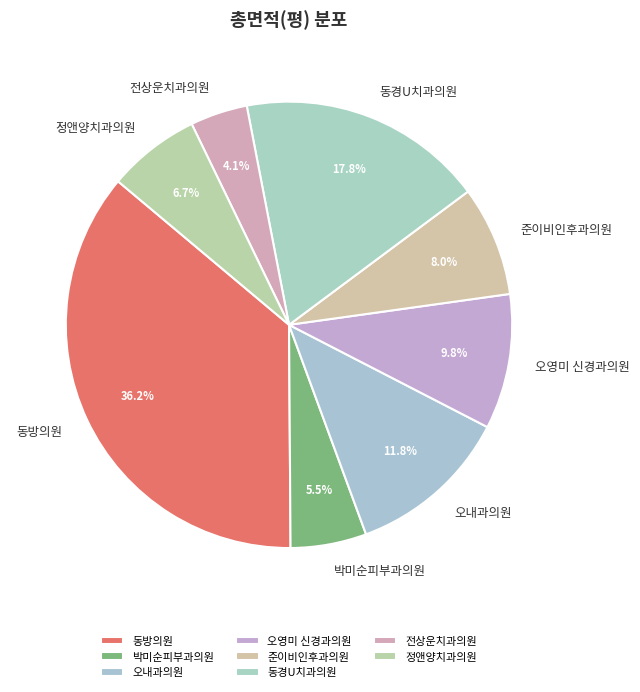

Is the sum of 동경U치과의원 and 오영미 신경과의원 greater than half?

No